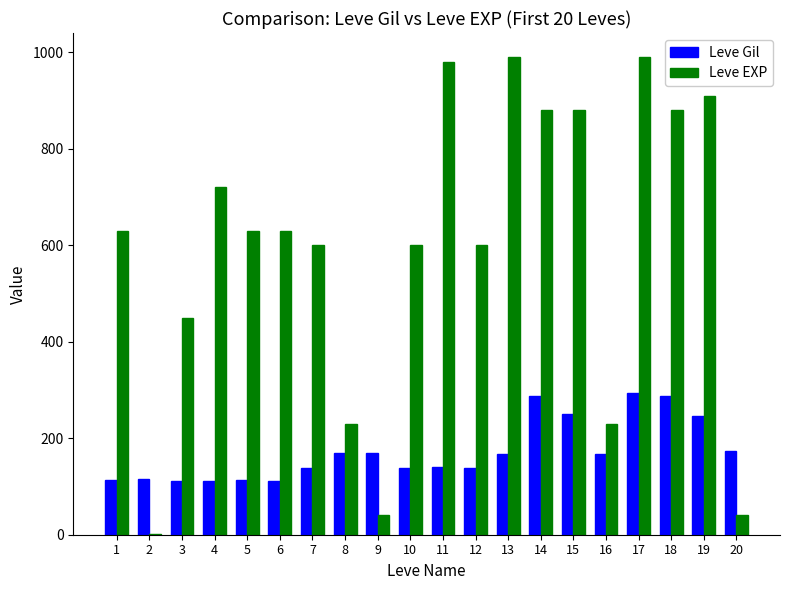

At which category is the sum across all series the highest?

17